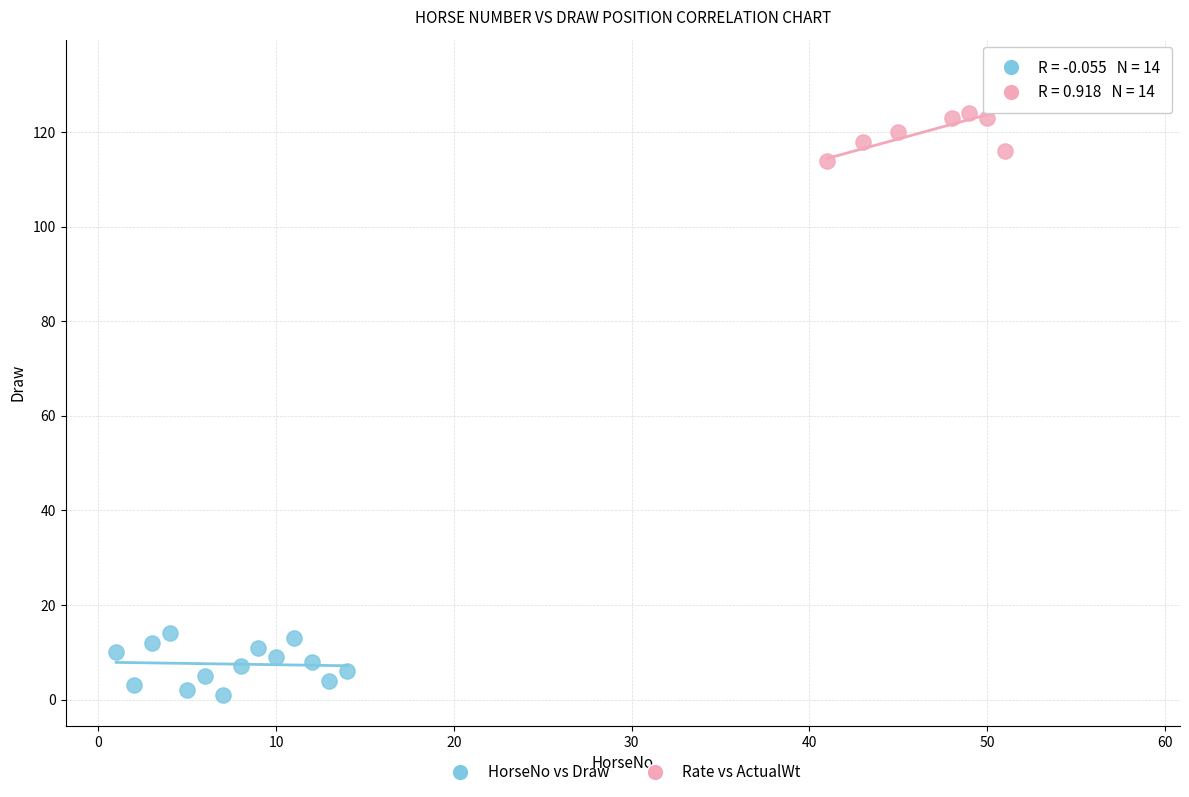

Which series has the widest spread of Y values?

Rate vs ActualWt